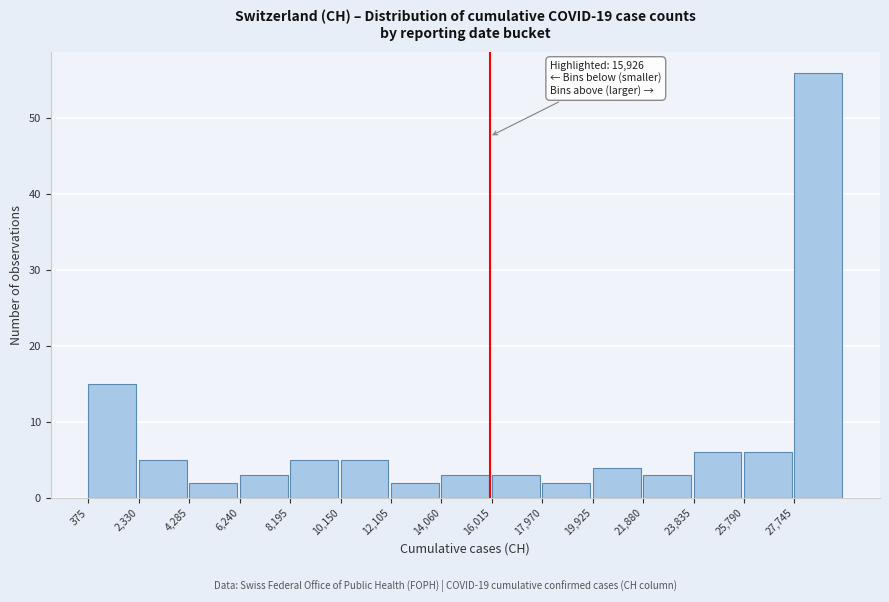

Over which range of the x-axis is the bar tallest?

27800 to 29800